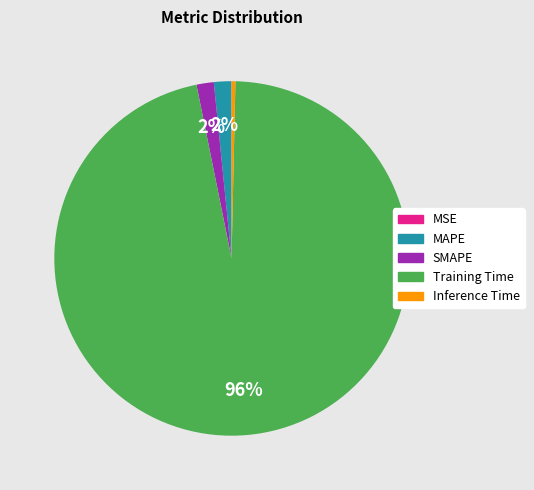

True or false: Inference Time accounts for 0% of the total.

True